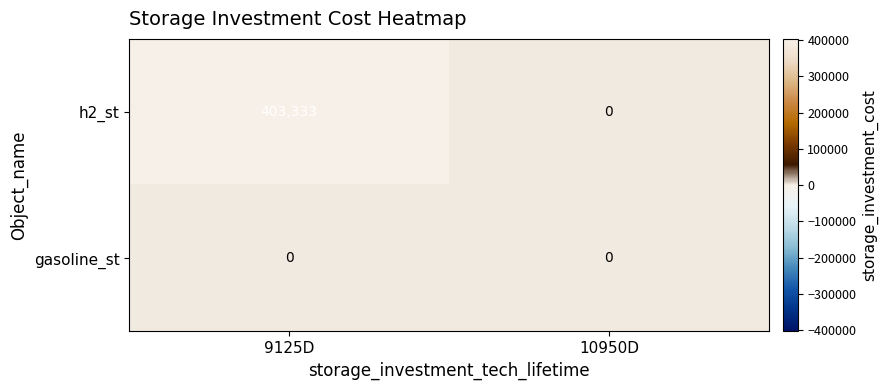

Reading left to right, transcribe all the data shown in this chart.

h2_st: 9125D=403333	10950D=0
gasoline_st: 9125D=0	10950D=0